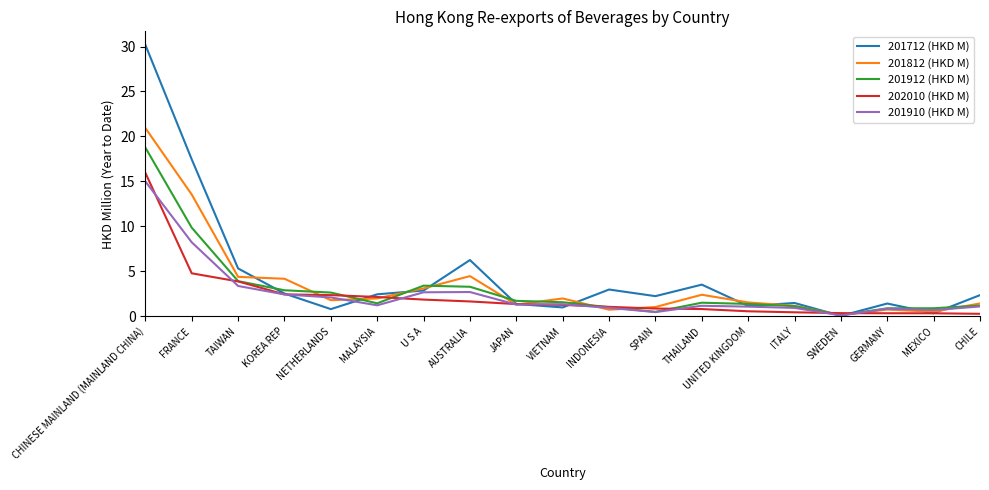

Which category has the lowest value in the 201812 (HKD M) series?

SWEDEN